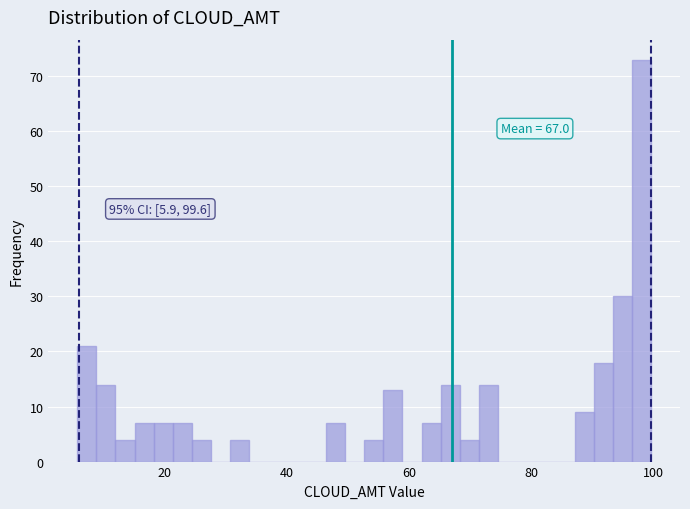

Read against the x-axis, roughly where is the centre of the tallest bar?

98